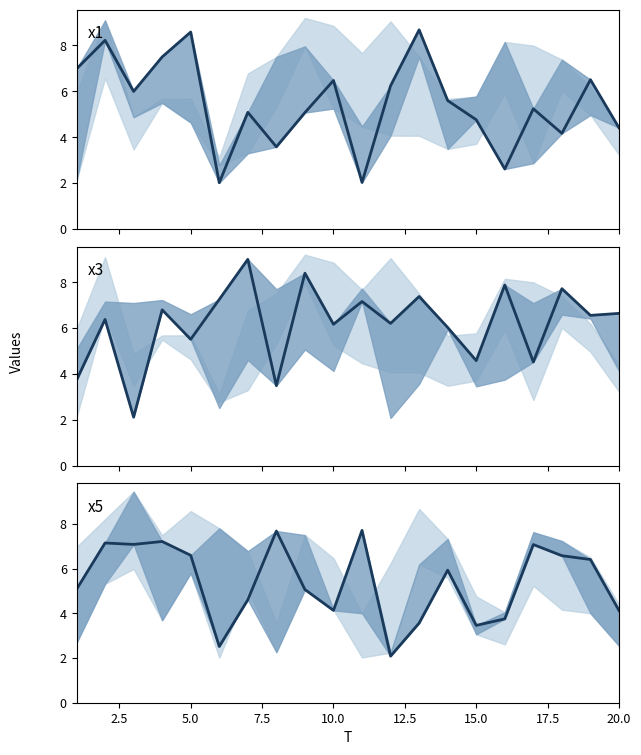

How many data points in x5 are above 5?

12